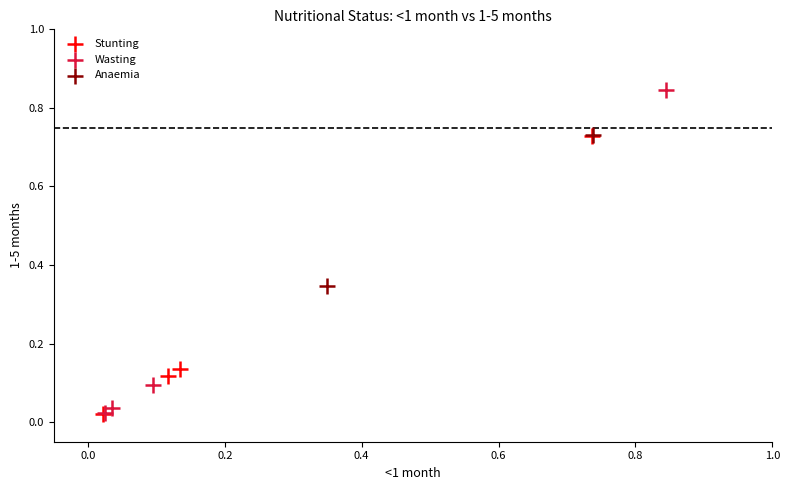

What are all the series names shown in the legend?

Stunting, Wasting, Anaemia